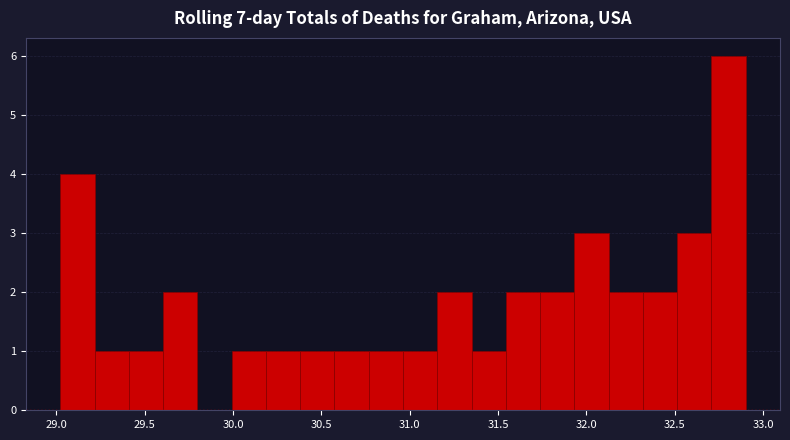

Read against the x-axis, roughly where is the centre of the tallest bar?

32.80